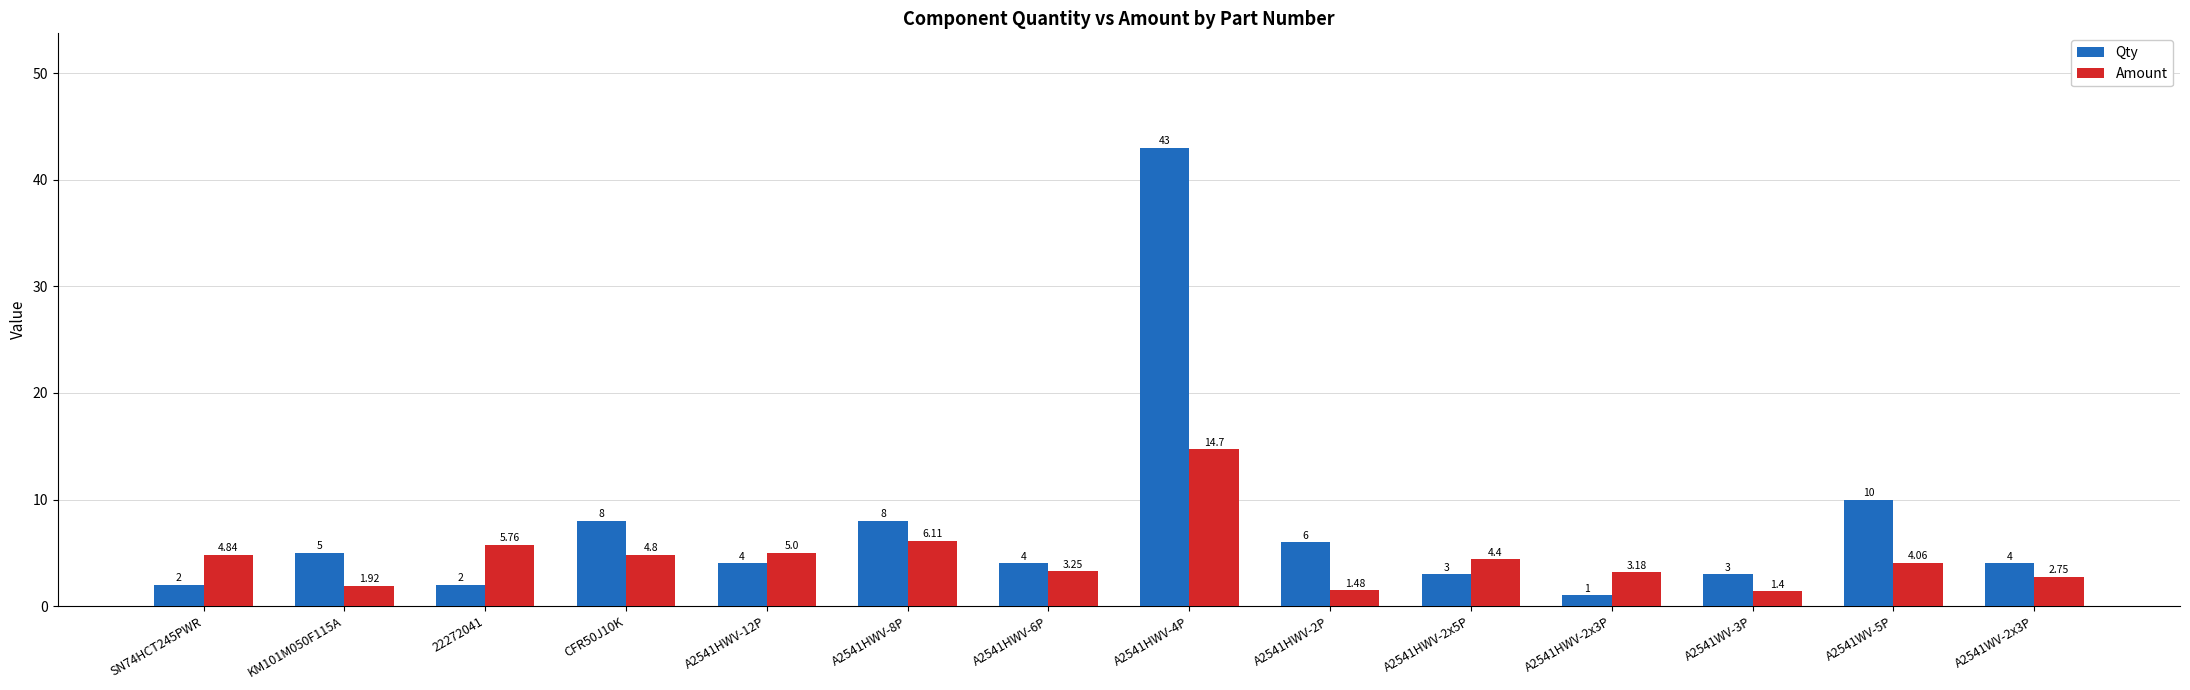

What is the sum of all Qty values?

103.0